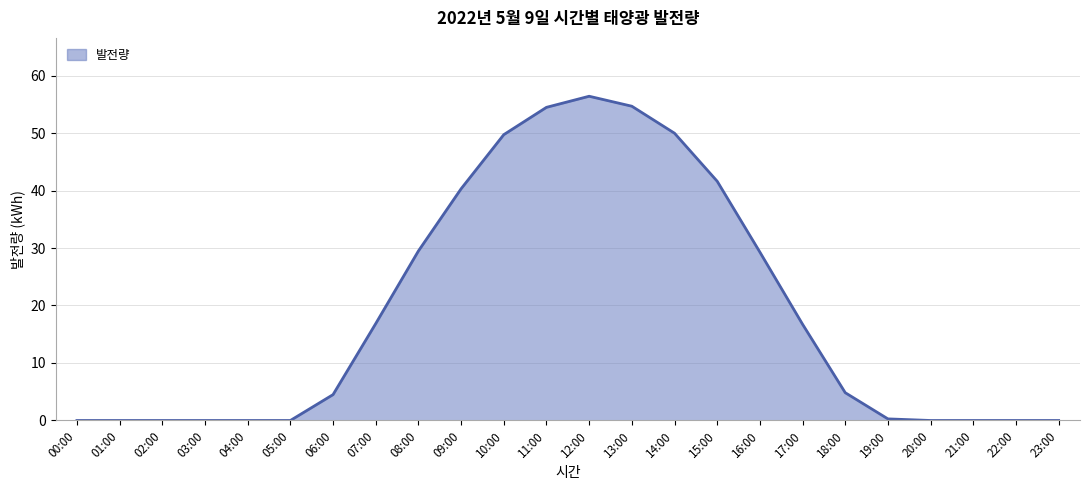

Which label corresponds to the largest value in the chart?

12:00